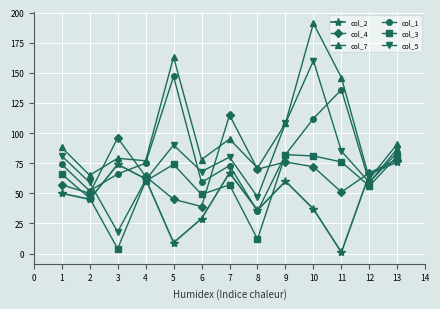

Rank the series by their maximum value, from highest to lowest.

col_7, col_5, col_1, col_4, col_3, col_2